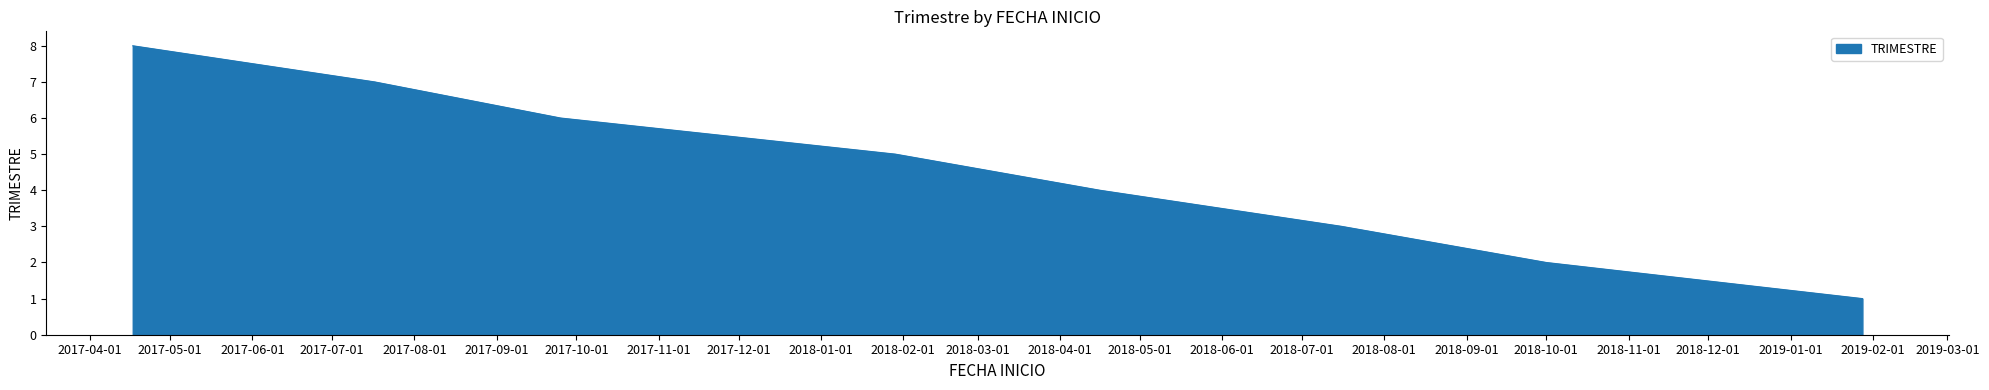

What is the value of the 27th point from the left?

1